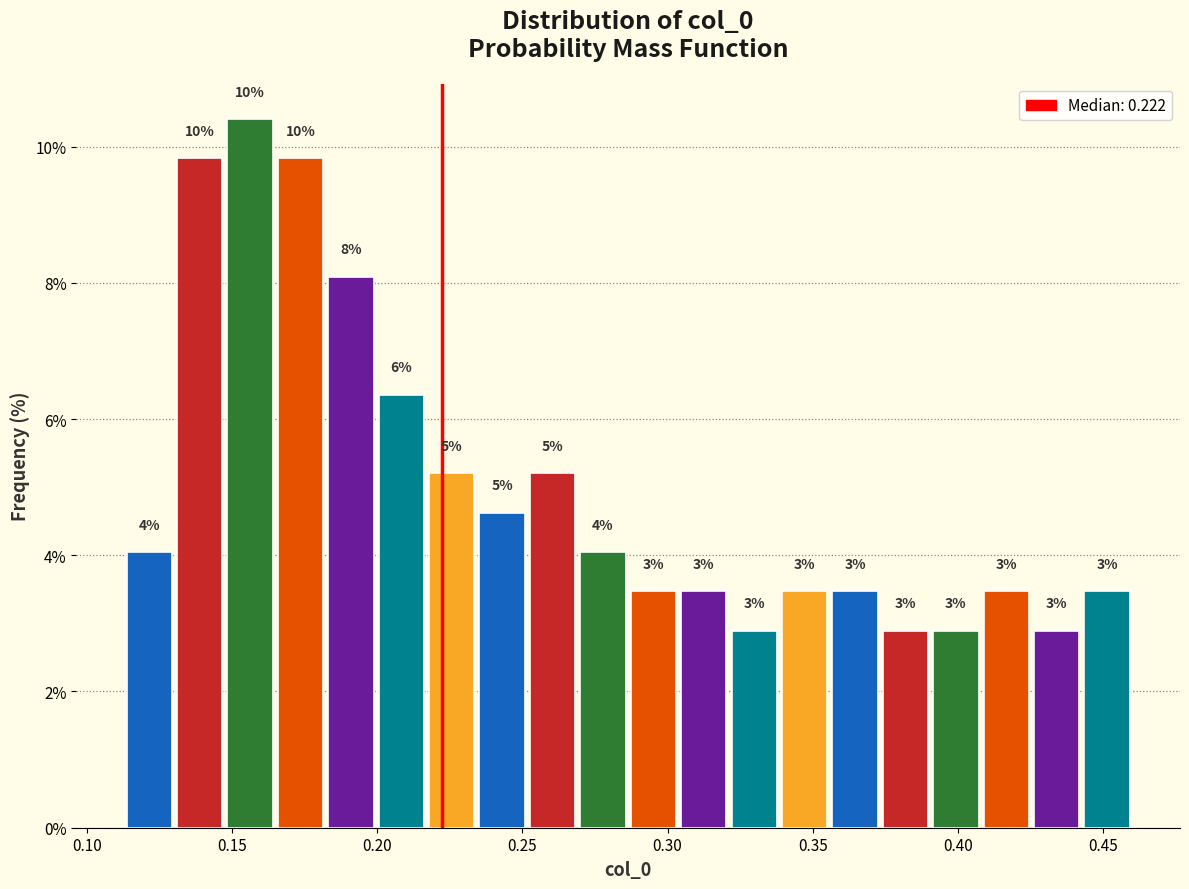

Read against the x-axis, roughly where is the centre of the tallest bar?

0.155